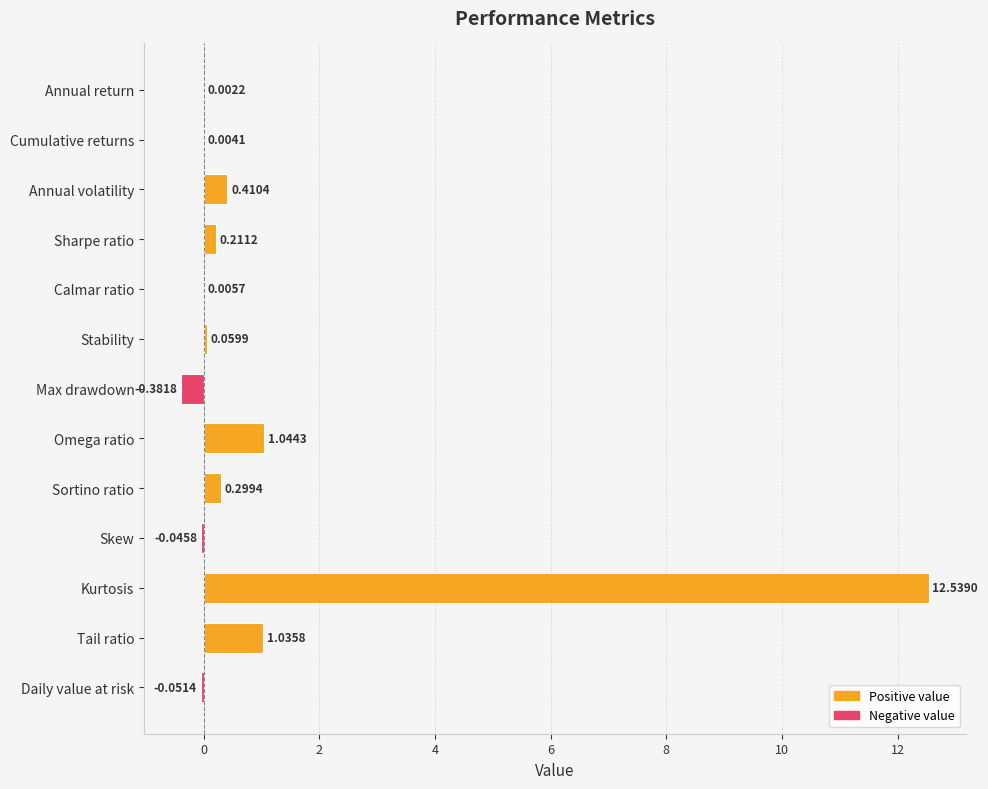

How many values are above zero?

10